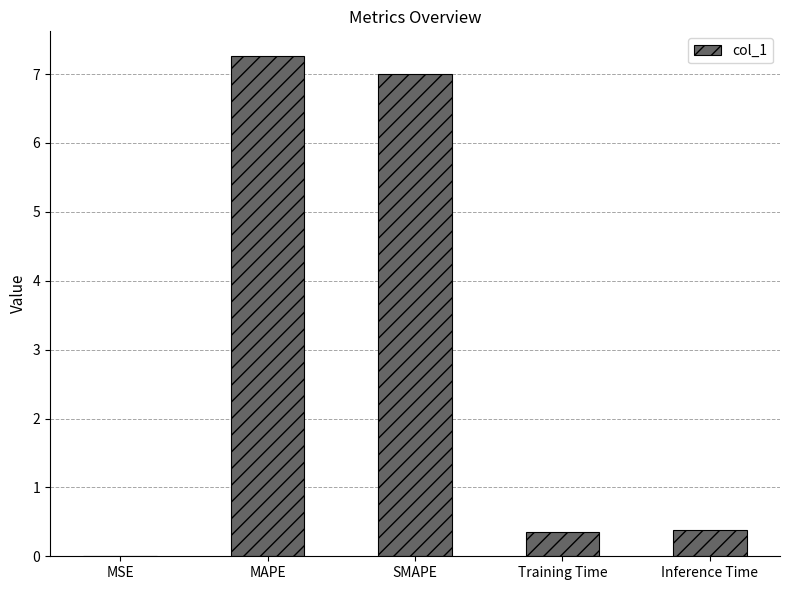

What is the sum of all values?

15.0